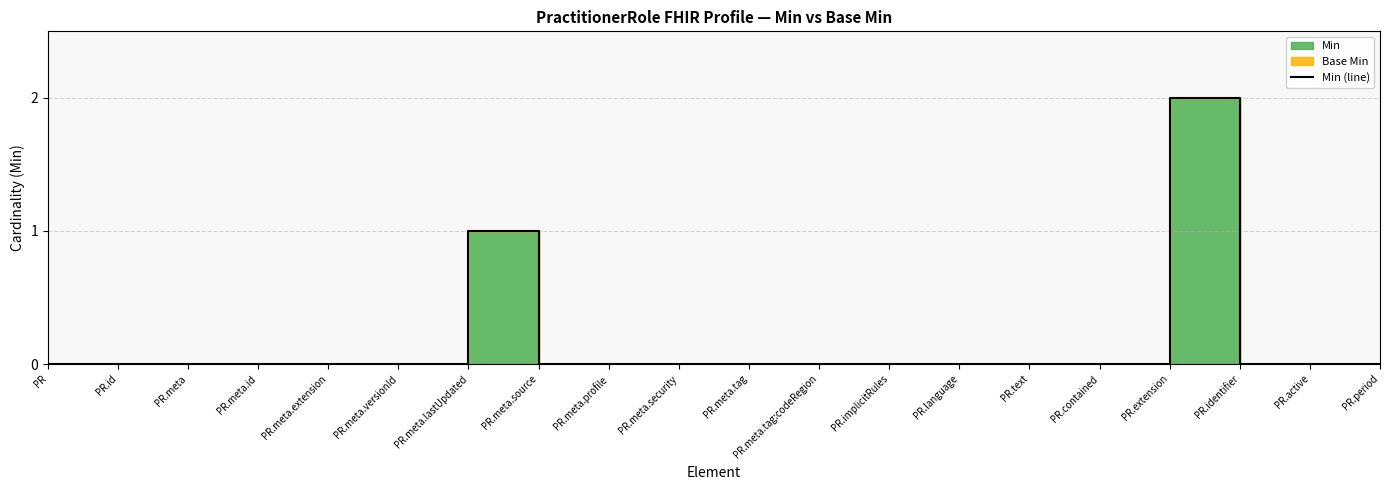

Reading left to right, transcribe all the data shown in this chart.

PR=0	PR.id=0	PR.meta=0	PR.meta.id=0	PR.meta.extension=0	PR.meta.versionId=0	PR.meta.lastUpdated=1	PR.meta.source=0	PR.meta.profile=0	PR.meta.security=0	PR.meta.tag=0	PR.meta.tag:codeRegion=0	PR.implicitRules=0	PR.language=0	PR.text=0	PR.contained=0	PR.extension=2	PR.identifier=0	PR.active=0	PR.period=0